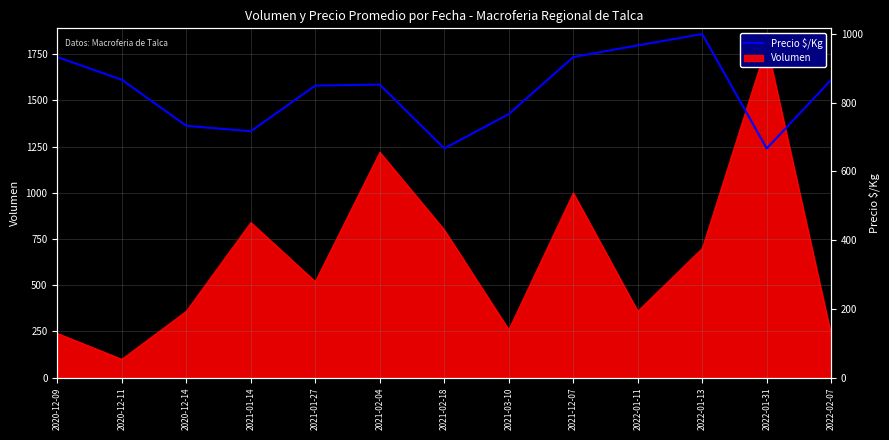

True or false: the data shows 300 at 2022-01-13.

False